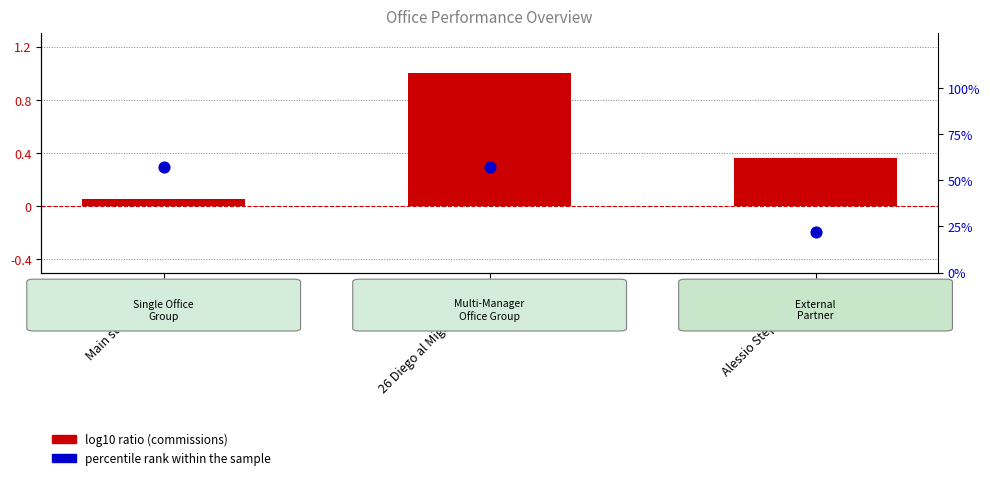

Which series contains the lowest Y value?

log10 ratio (commissions)